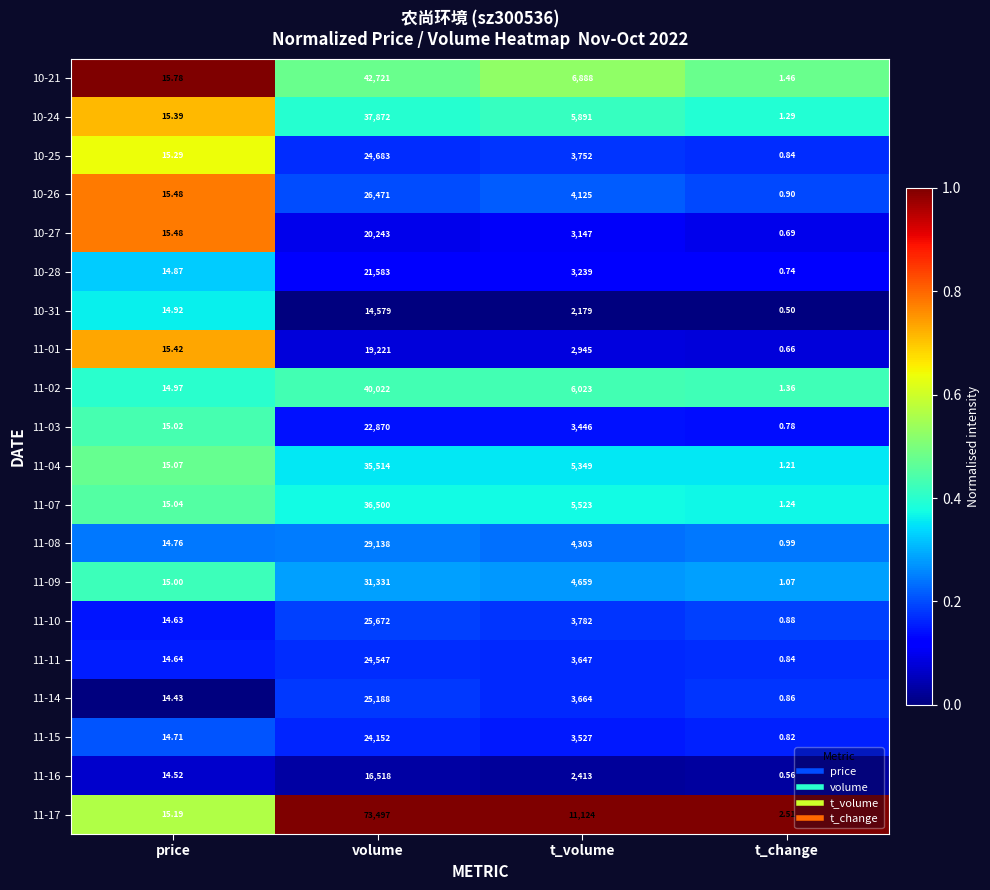

At which label is 10-27 closest to 10121?

t_volume